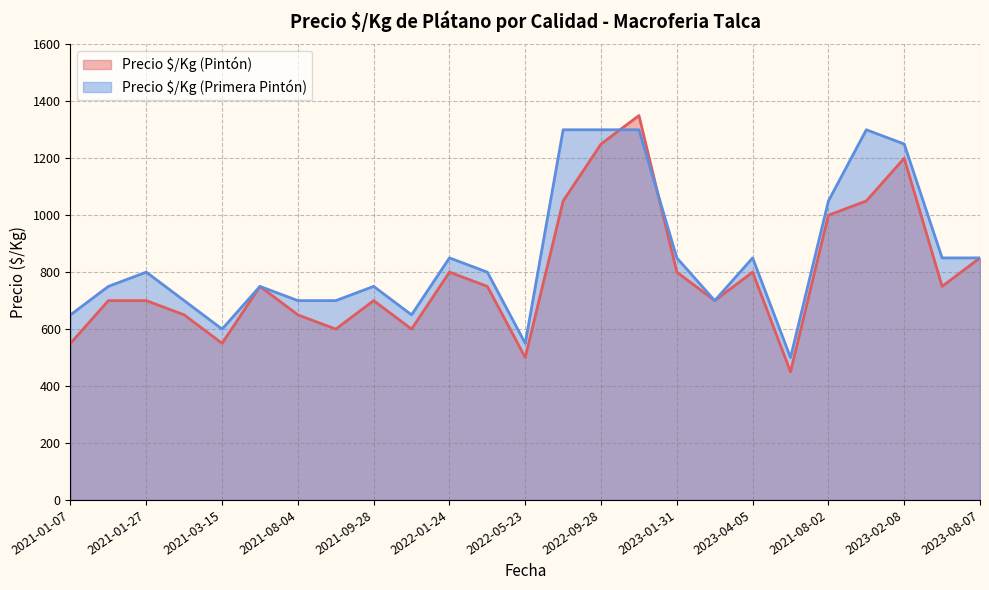

How many data points in Precio $/Kg (Primera Pintón) are less than 800?

12